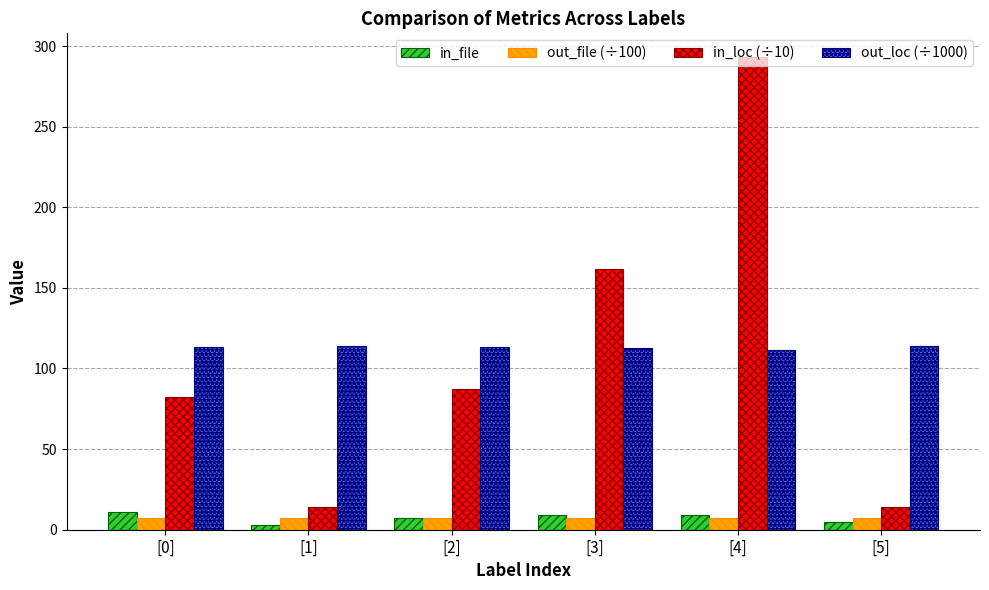

Is the value of in_loc (÷10) at [2] greater than the value of out_file (÷100) at [0]?

Yes